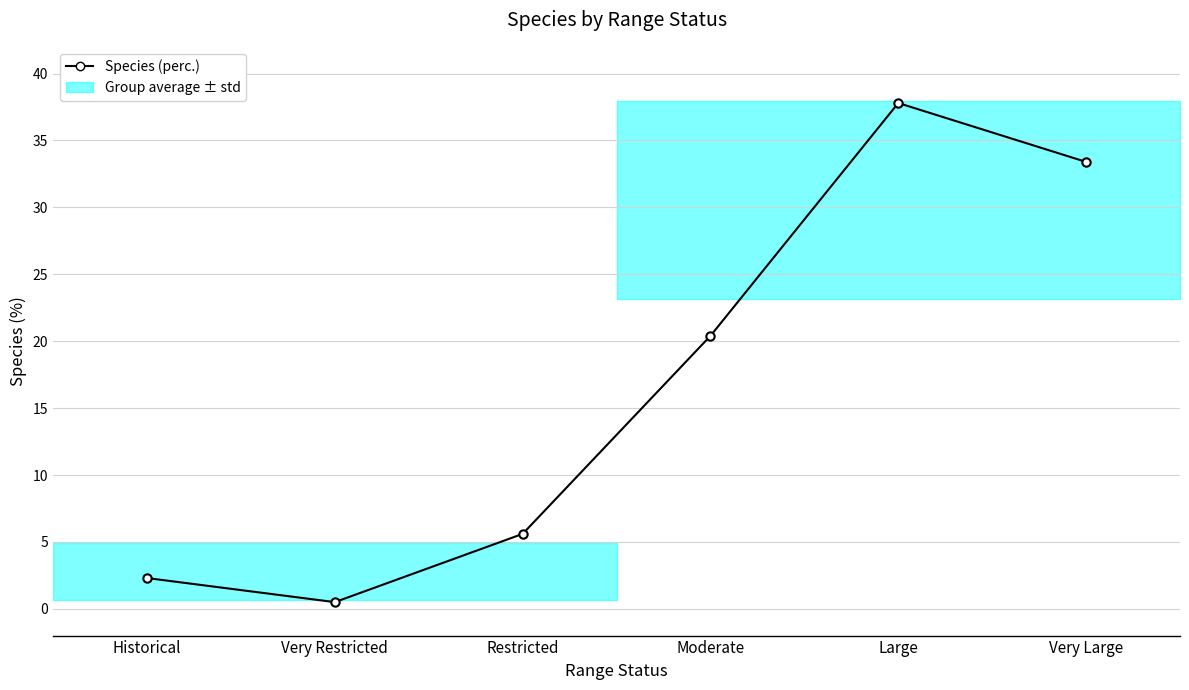

List the labels in order of value, smallest first.

Very Restricted, Historical, Restricted, Moderate, Very Large, Large